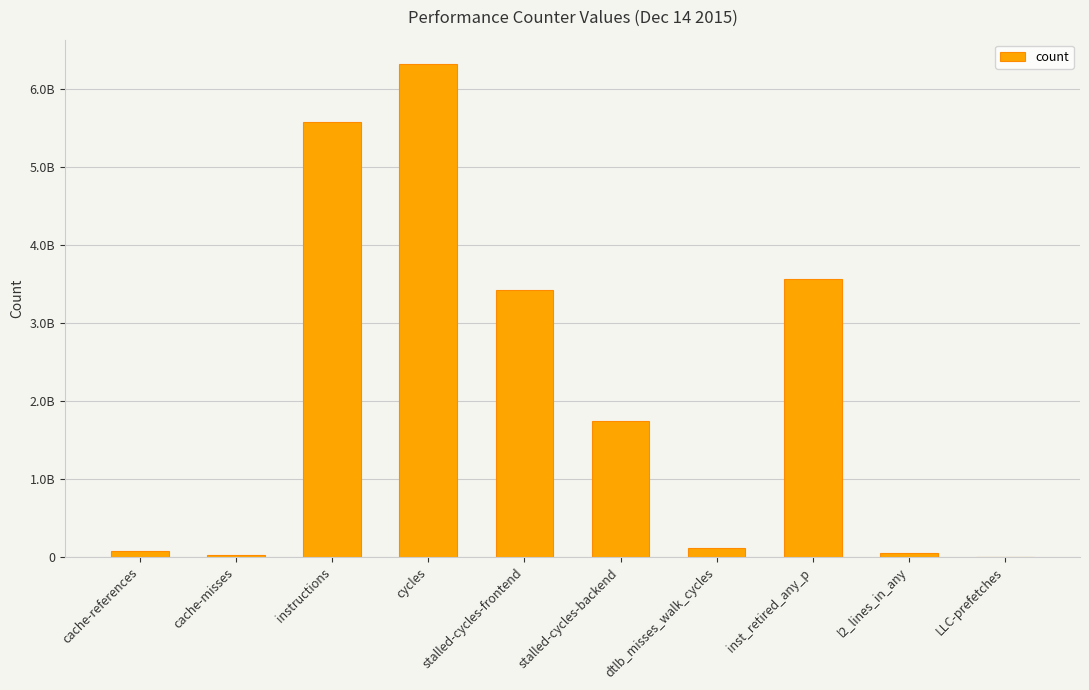

What is the minimum value shown in the chart?

2652244